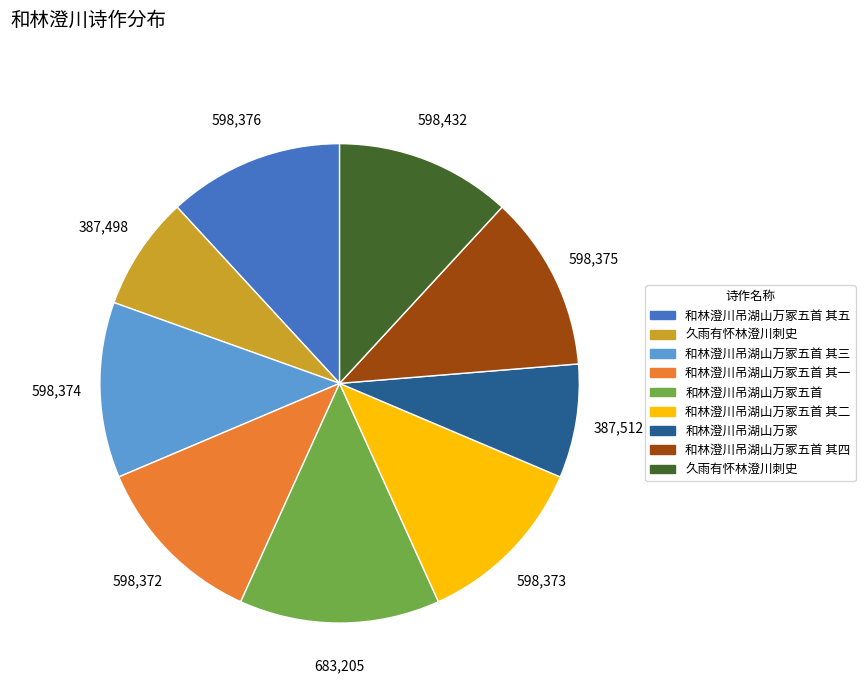

Is there any slice that represents more than half of the pie?

No